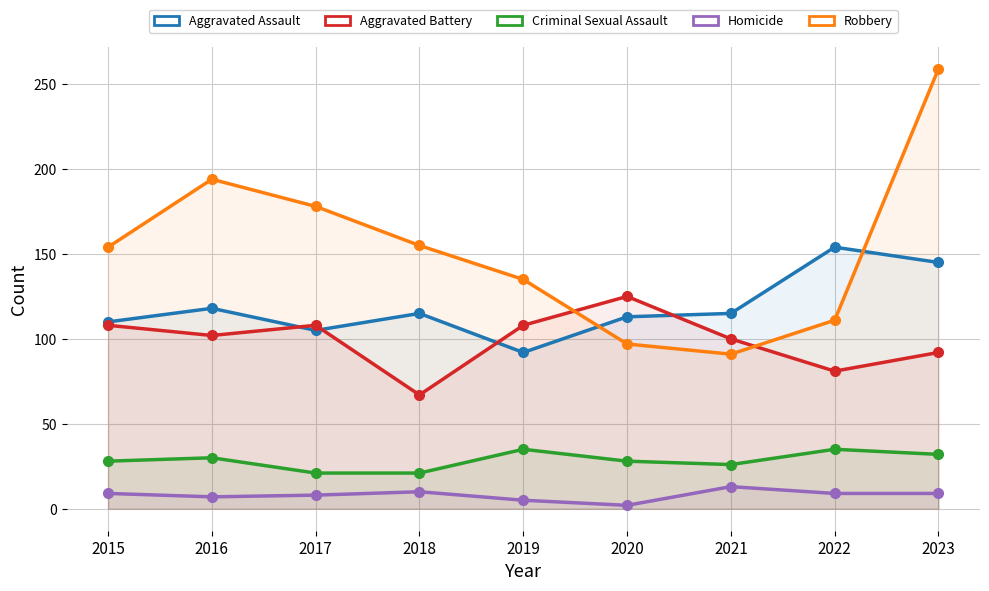

Count the number of data series in this chart.

5